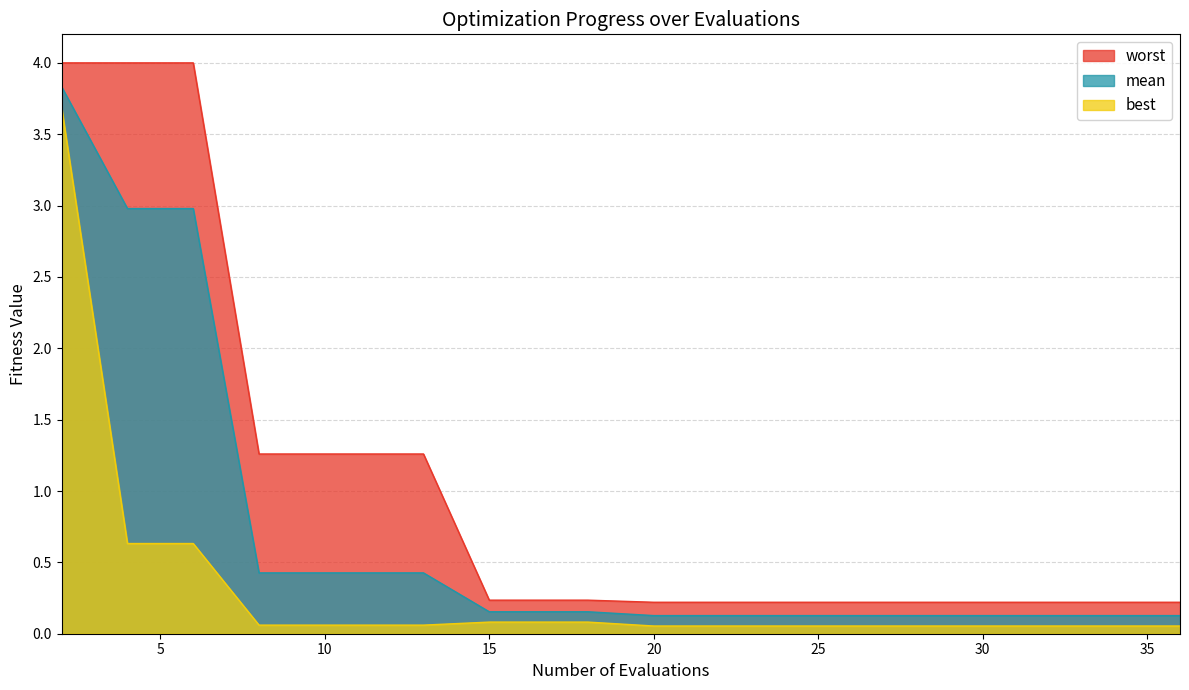

Rank the series by their maximum value, from lowest to highest.

best, mean, worst